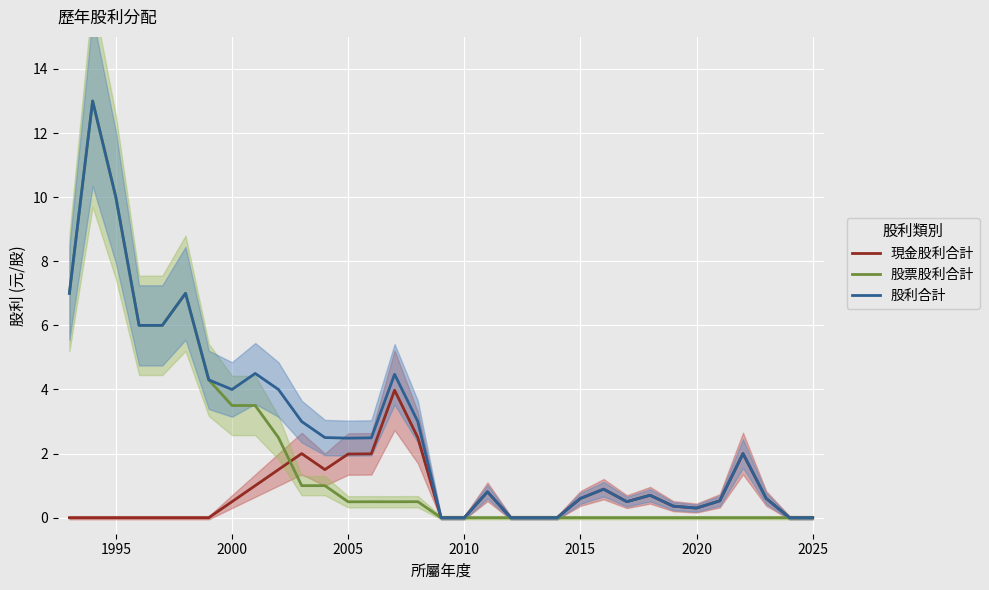

What is the maximum value for 現金股利合計?

4.0